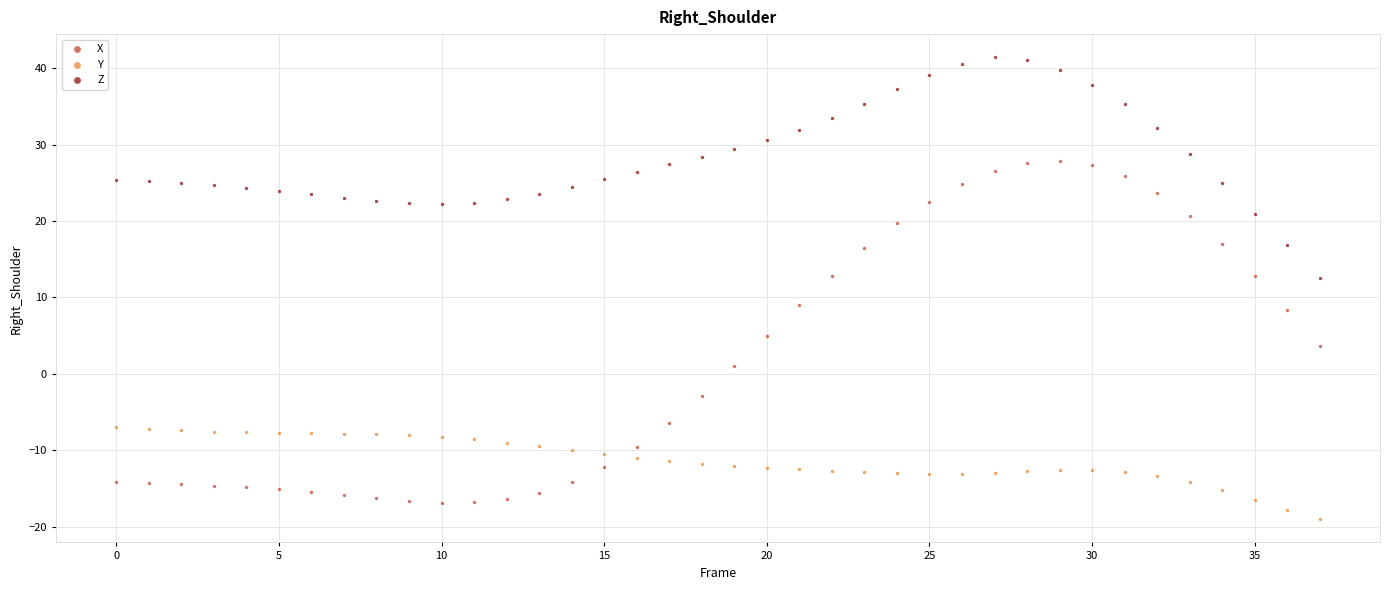

Which series has the largest Y range (max minus min)?

X